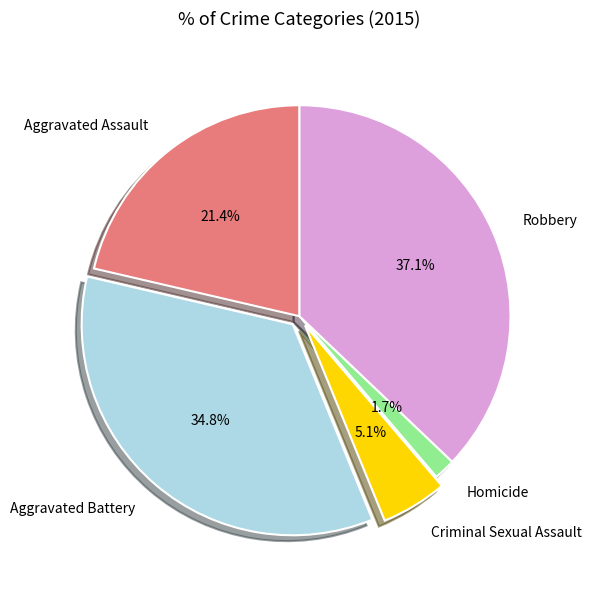

Is it true that Aggravated Battery is 35% of the pie?

True